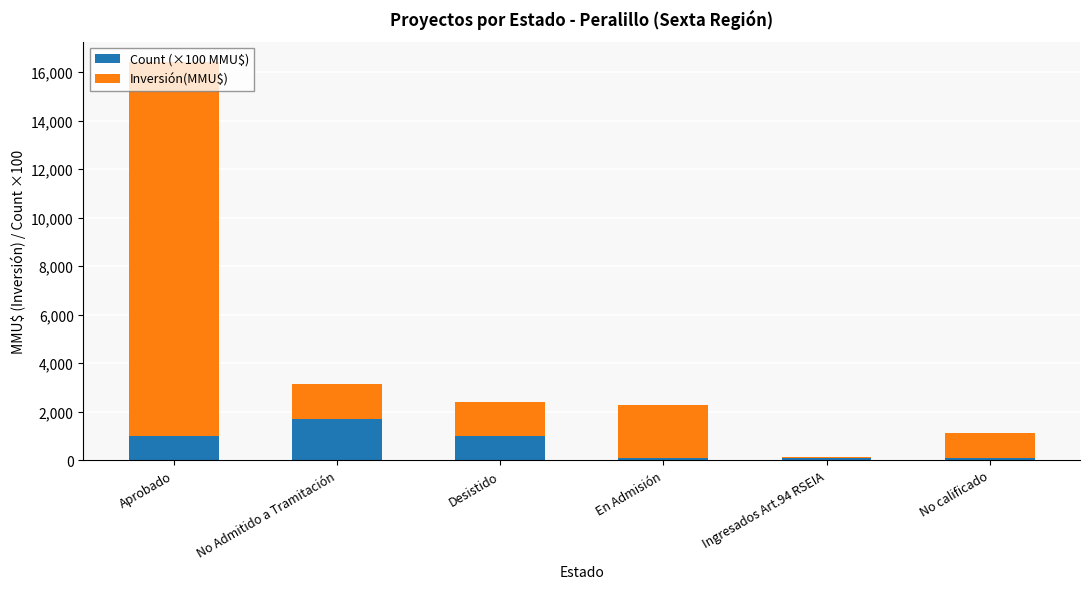

At which category is the sum across all series the highest?

Aprobado